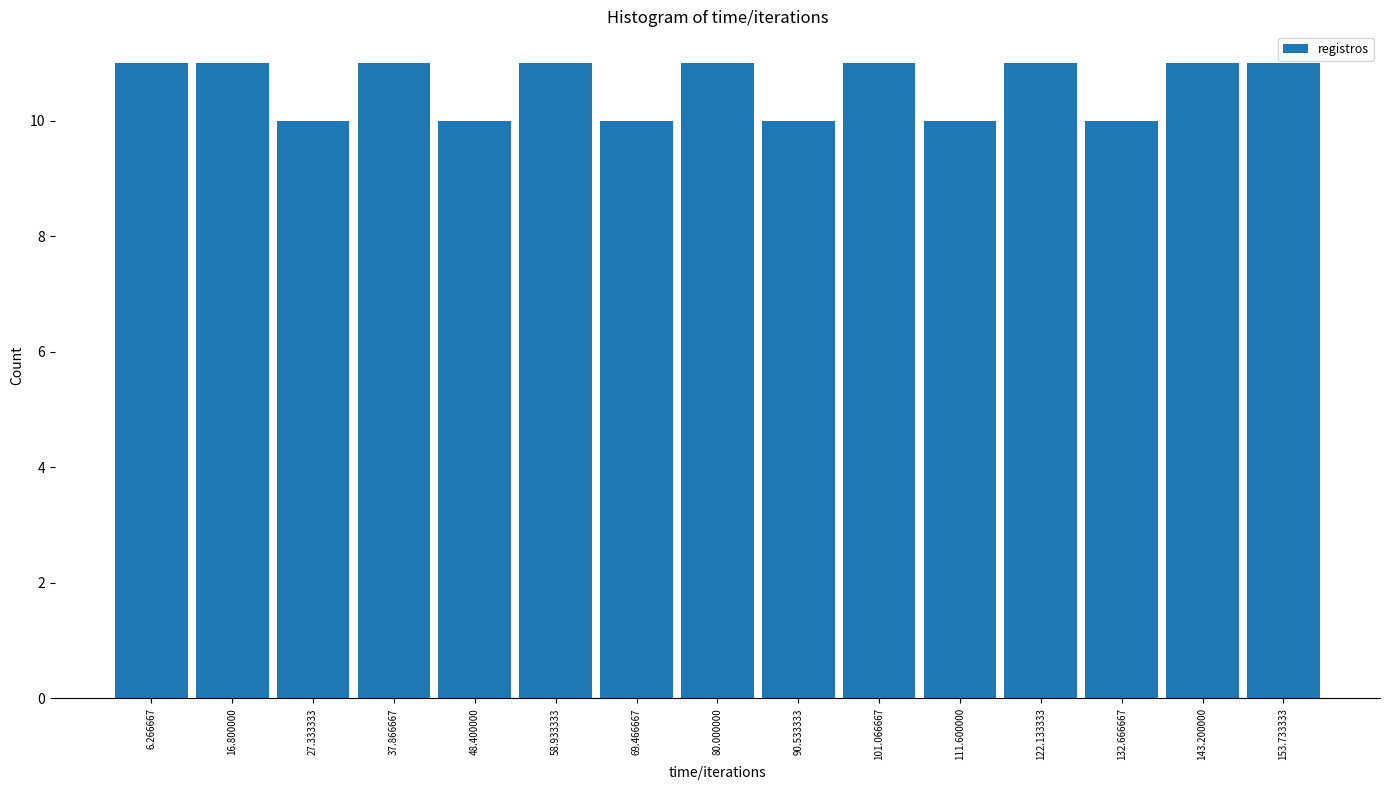

Reading left to right, list every bar in this chart as the range it spans on the x-axis followed by its height. Neither the bar edges nor the heights are printed on the chart, so give them approximately, as read against the axes.

2 to 12: 11
12 to 22: 11
22 to 32: 10
32 to 44: 11
44 to 54: 10
54 to 64: 11
64 to 74: 10
74 to 86: 11
86 to 96: 10
96 to 106: 11
106 to 116: 10
116 to 128: 11
128 to 138: 10
138 to 148: 11
148 to 160: 11